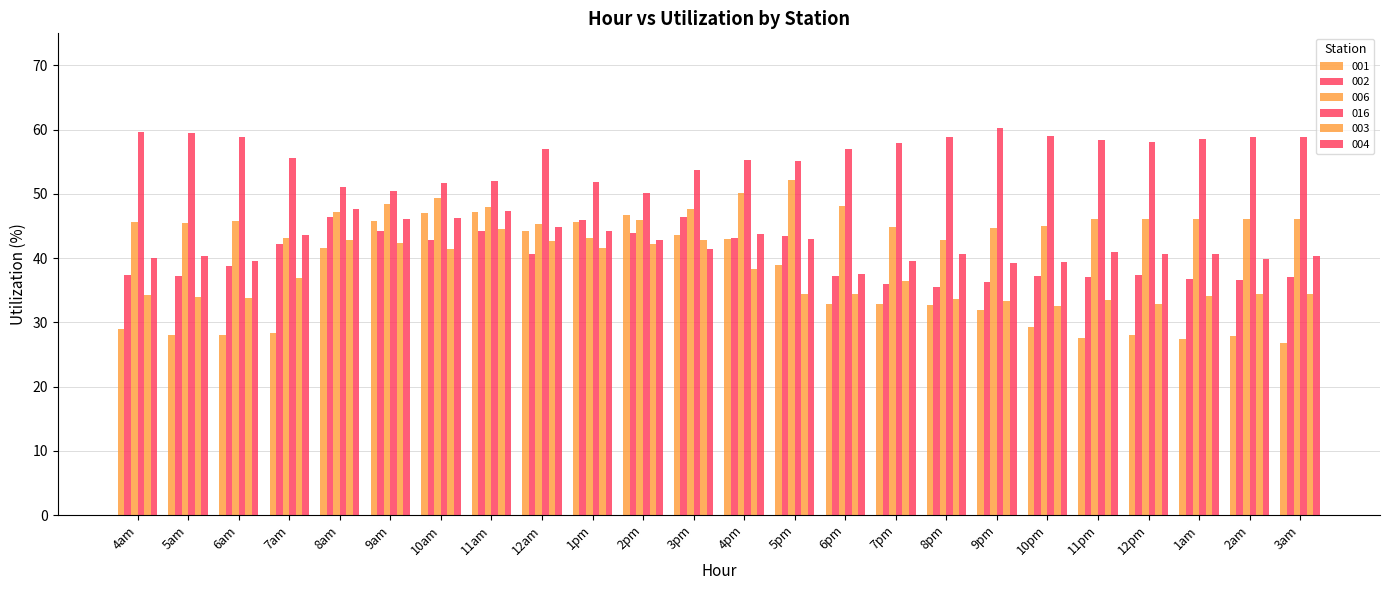

How many bars are there in each group?

6